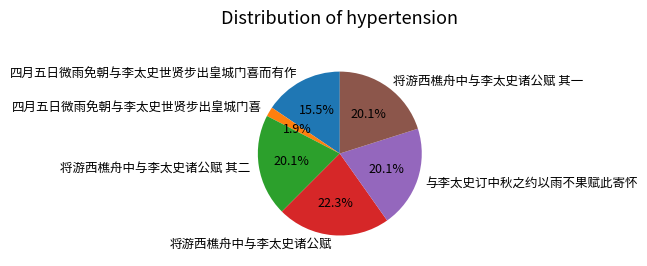

Does any single category account for the majority?

No